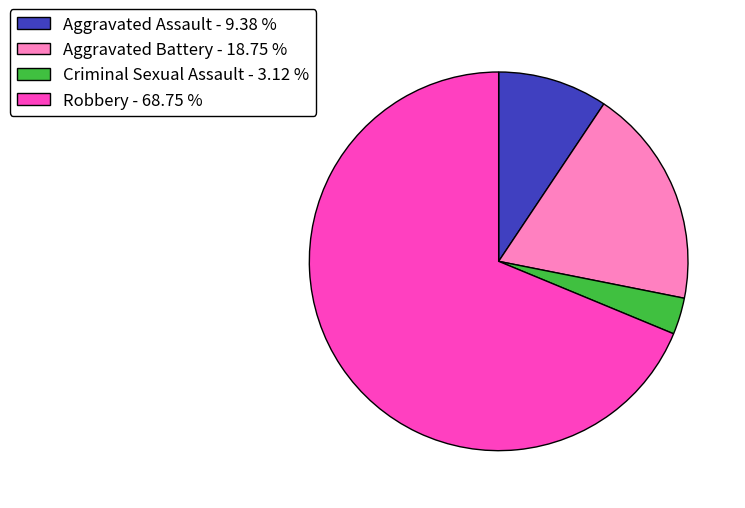

Which has a higher value, Aggravated Battery - 18.75 % or Robbery - 68.75 %?

Robbery - 68.75 %